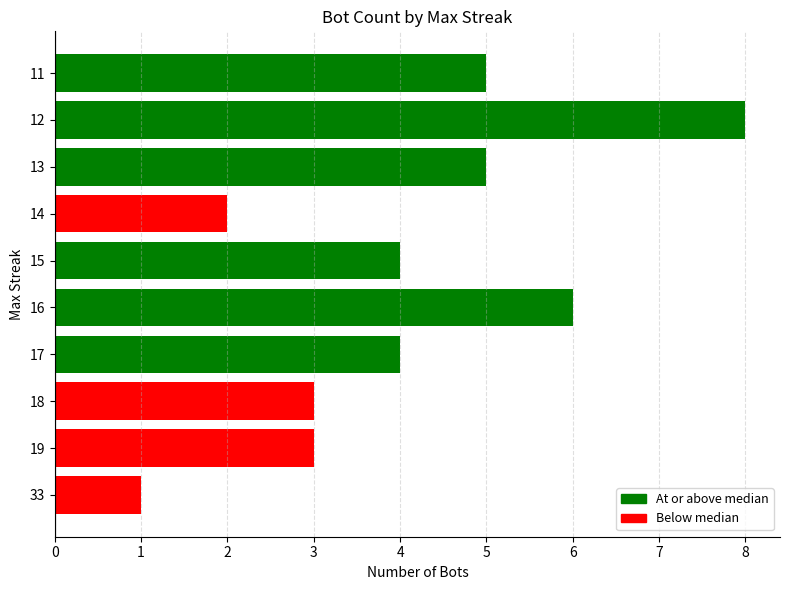

The value at 33 is 1. True or false?

True